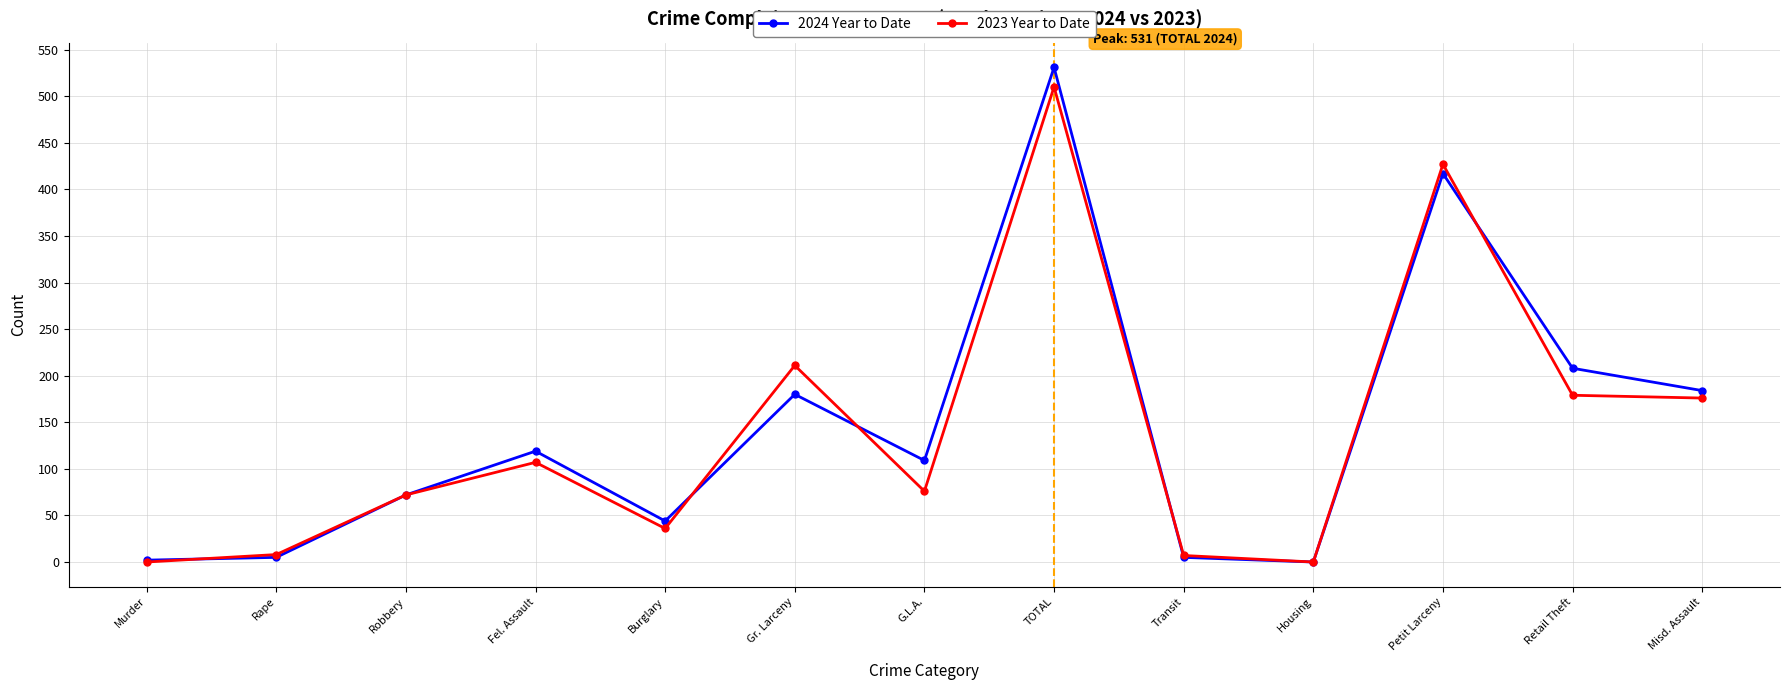

Which category has the highest value across all series?

TOTAL